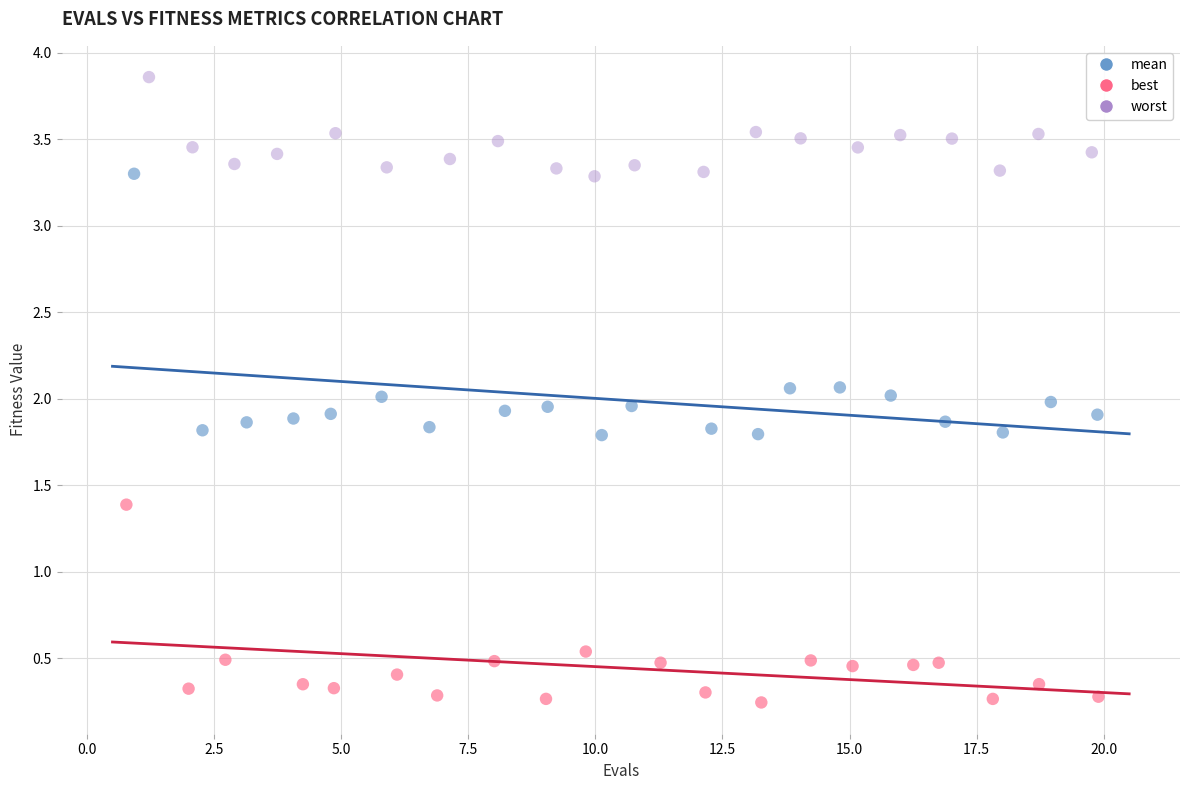

Which series reaches the minimum Y coordinate?

best